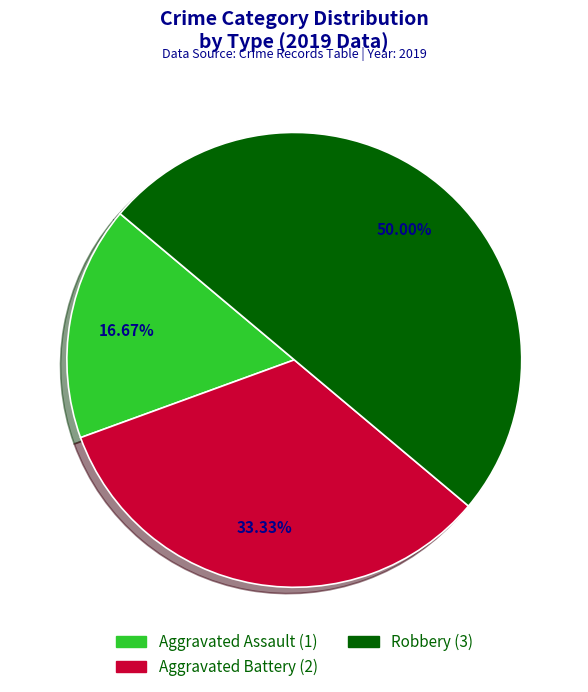

Combined, what portion of the pie is Aggravated Battery and Robbery?

83.3%